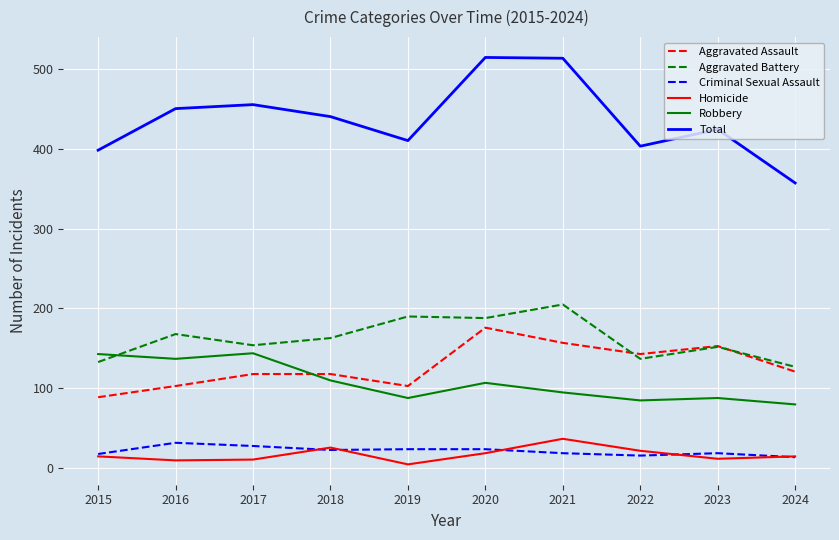

What is the difference between the Aggravated Assault values at 2018 and 2023?

35